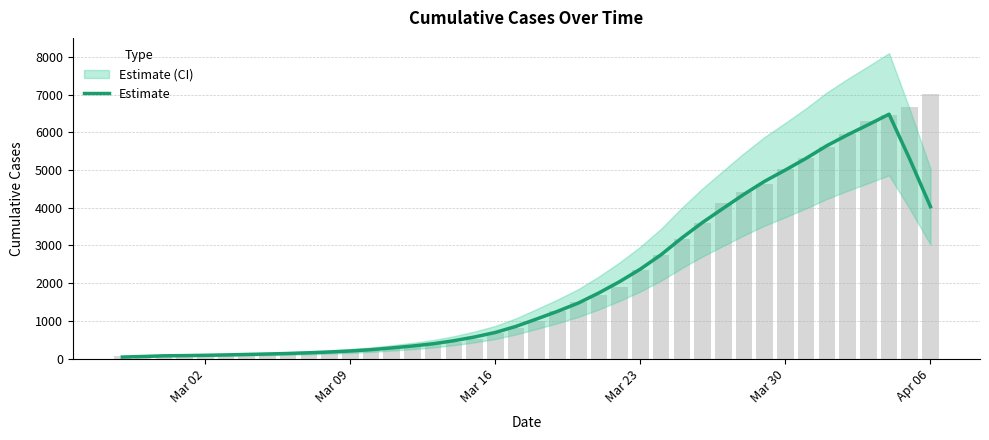

Are the bars grouped side by side (vs. stacked)?

No